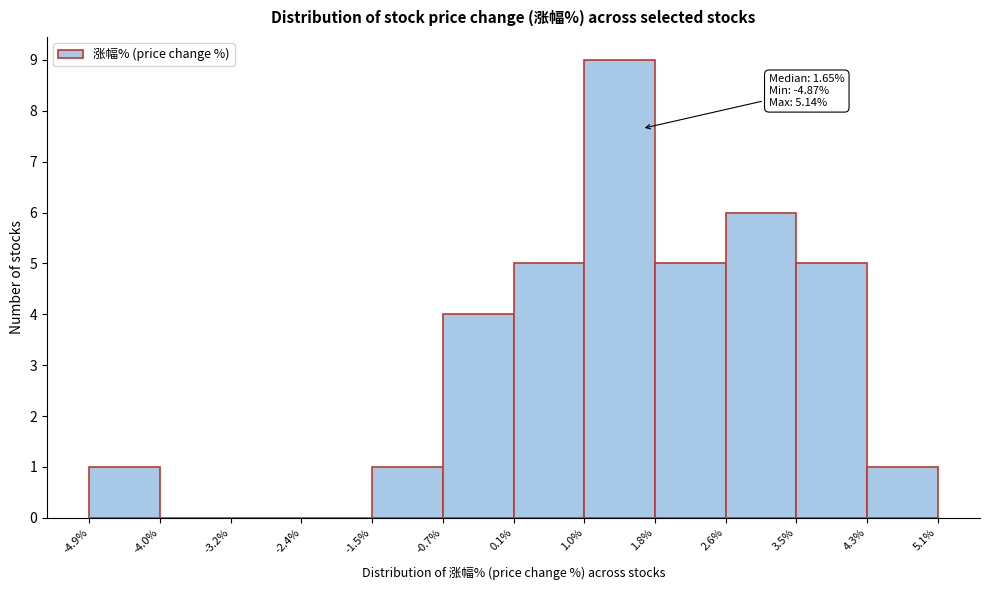

Which range on the x-axis has the tallest bar?

1.0% to 1.8%